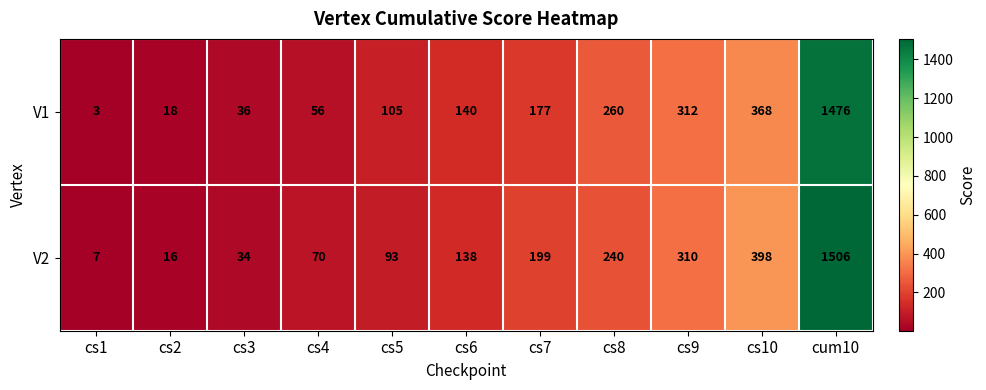

The V1 series shows 177 at cs7. True or false?

True